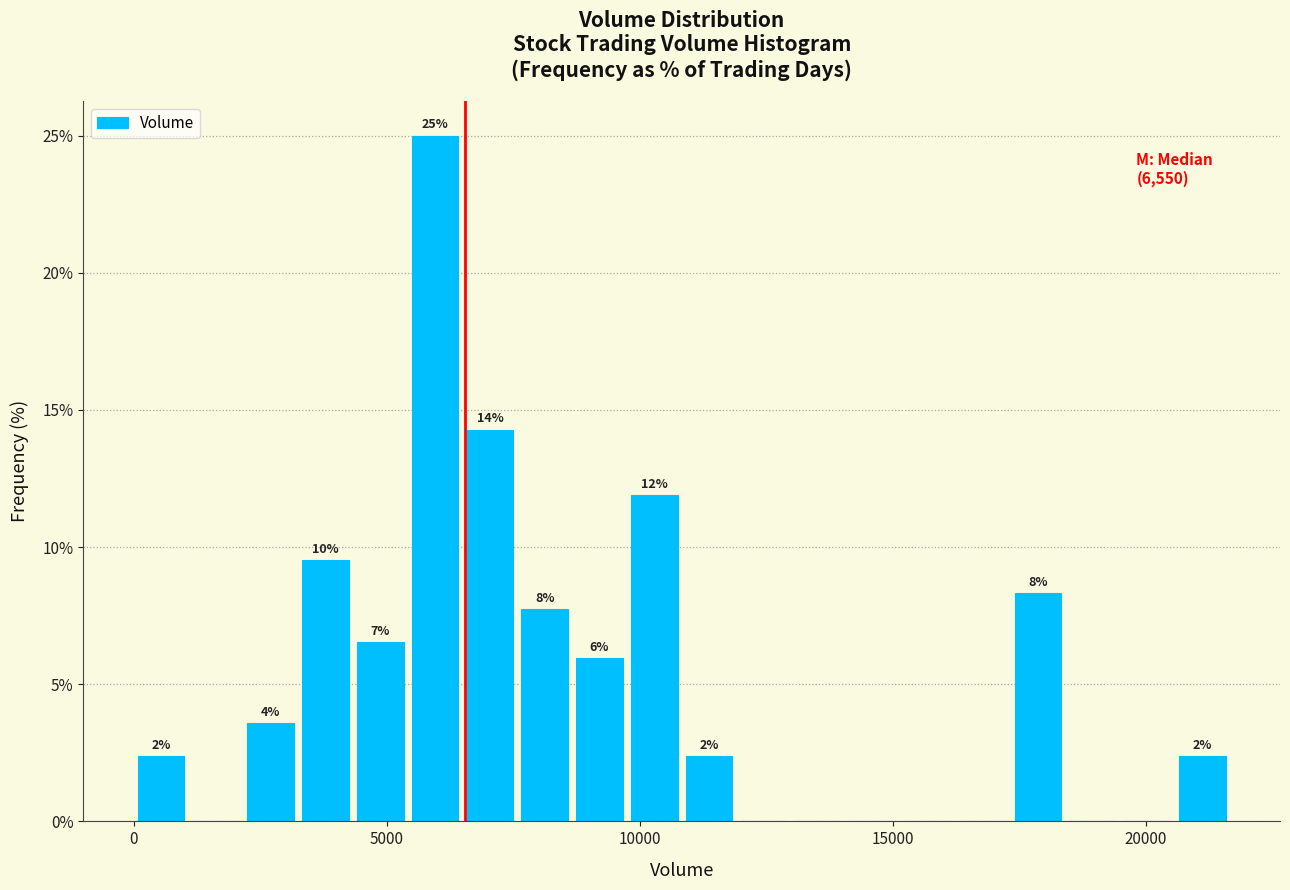

Read against the x-axis, roughly where is the centre of the tallest bar?

6000